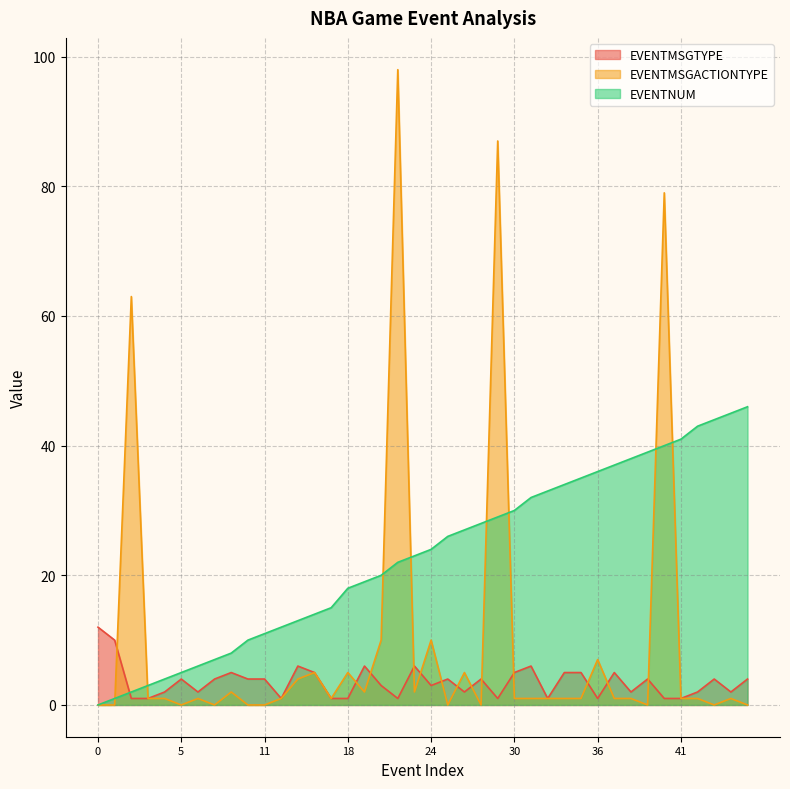

Is the value of EVENTNUM at 15 greater than the value of EVENTMSGTYPE at 41?

Yes